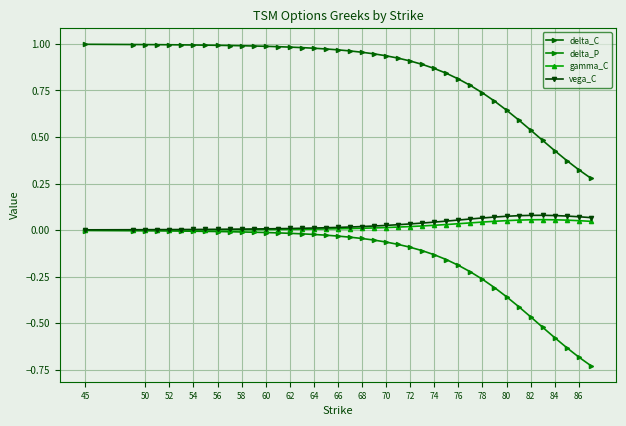

At which label does delta_C reach its peak?

45